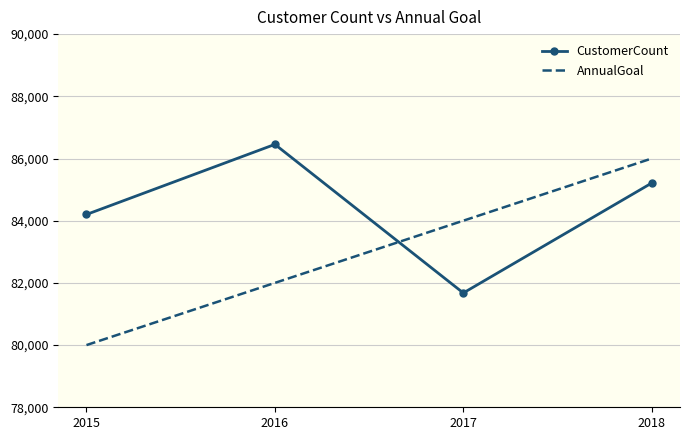

True or false: CustomerCount and AnnualGoal cross at least once.

True